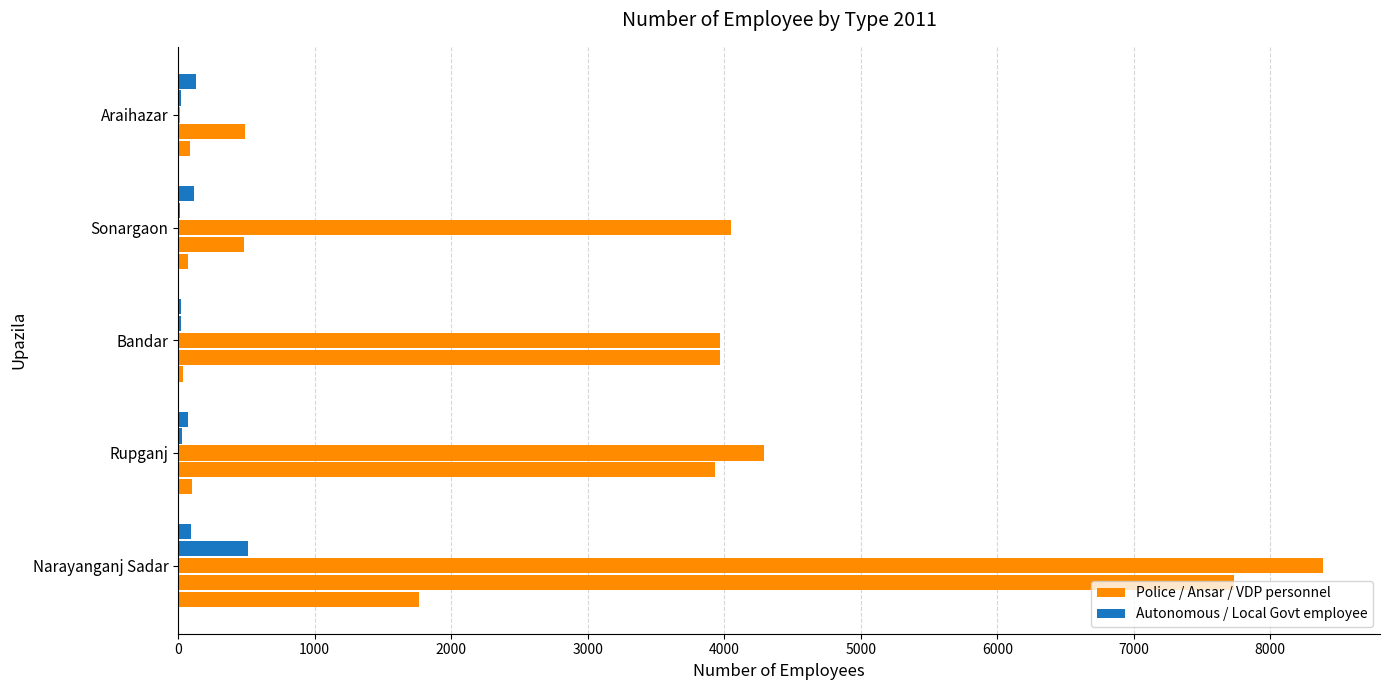

Reading left to right, what are all the values shown in this chart?

Police personnel: 1765	101	36	70	88
Ansar personnel: 7736	3936	3968	484	492
VDP personnel: 8384	4292	3968	4052	18
Autonomous bodies: 513	31	21	15	20
Local Government employee: 95	75	25	117	131